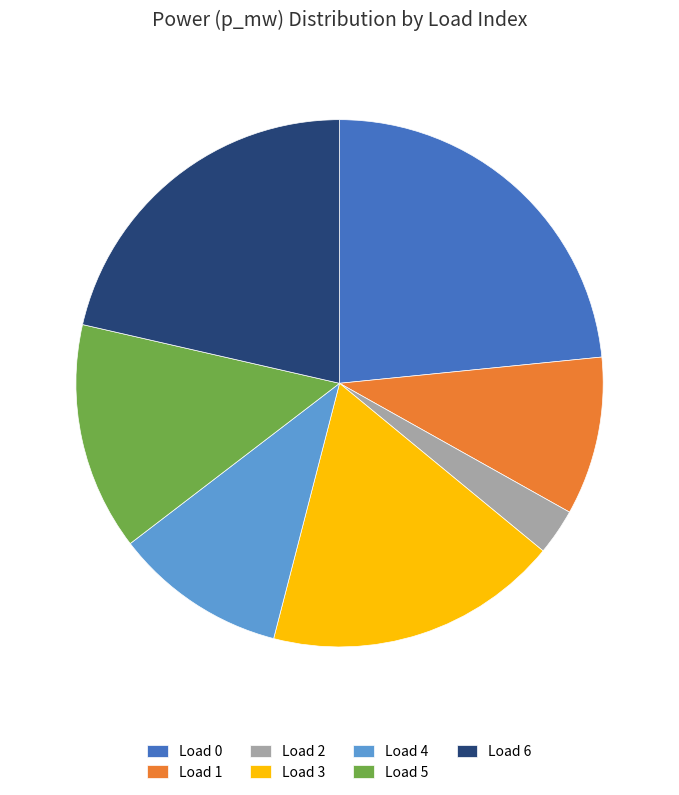

Which slice is the smallest?

Load 2